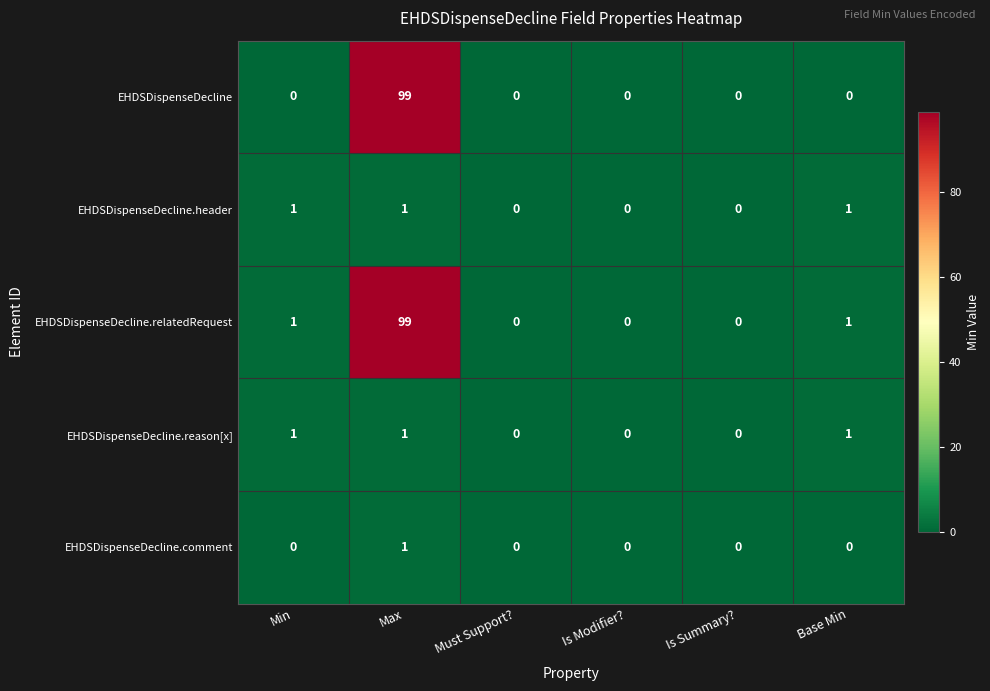

What is the sum of all EHDSDispenseDecline.header values?

3